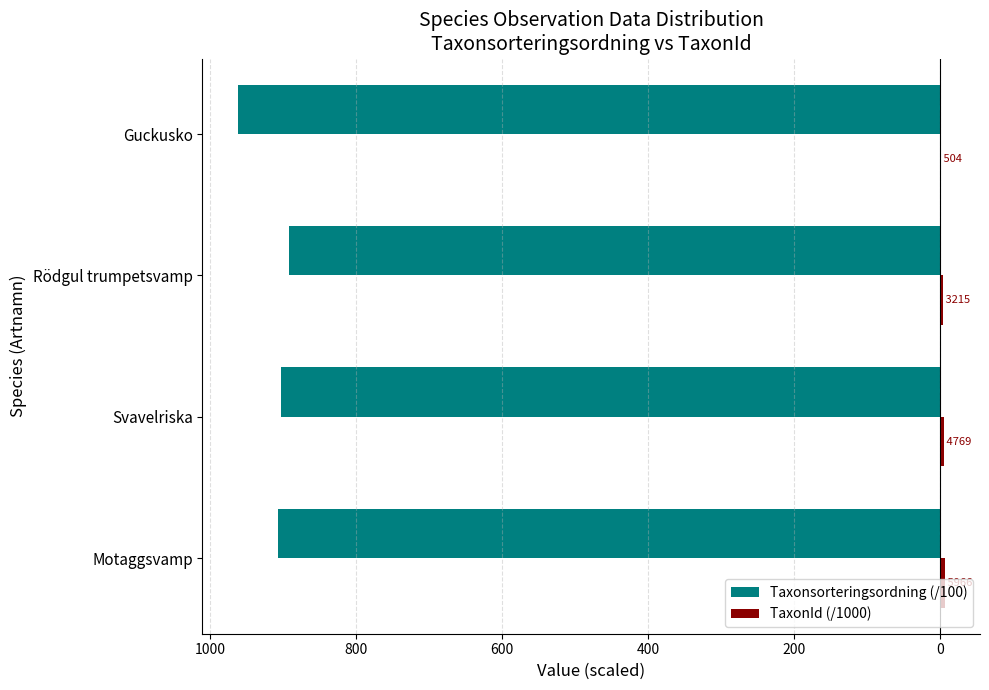

Which series has the largest range (max minus min)?

Taxonsorteringsordning (/100)